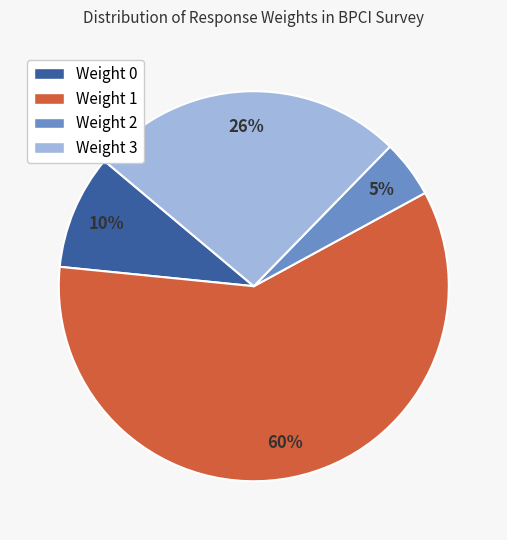

To the nearest percent, what portion does Weight 2 represent?

5%